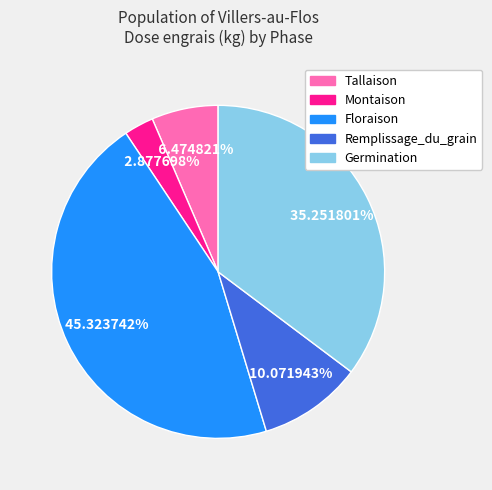

Which slice is the smallest?

Montaison